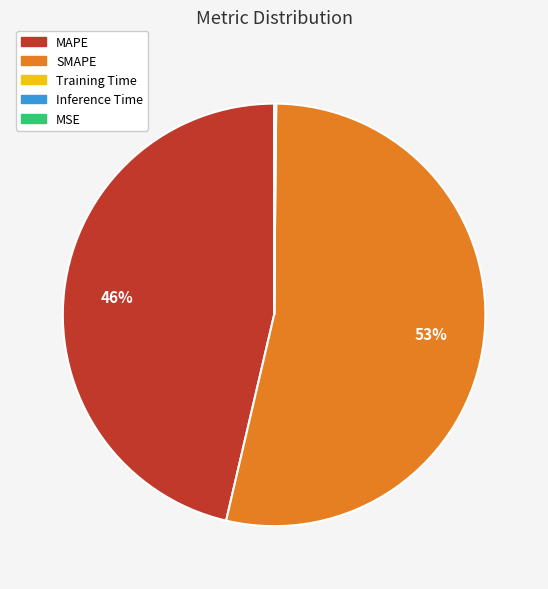

To the nearest percent, what is the average slice percentage?

20%